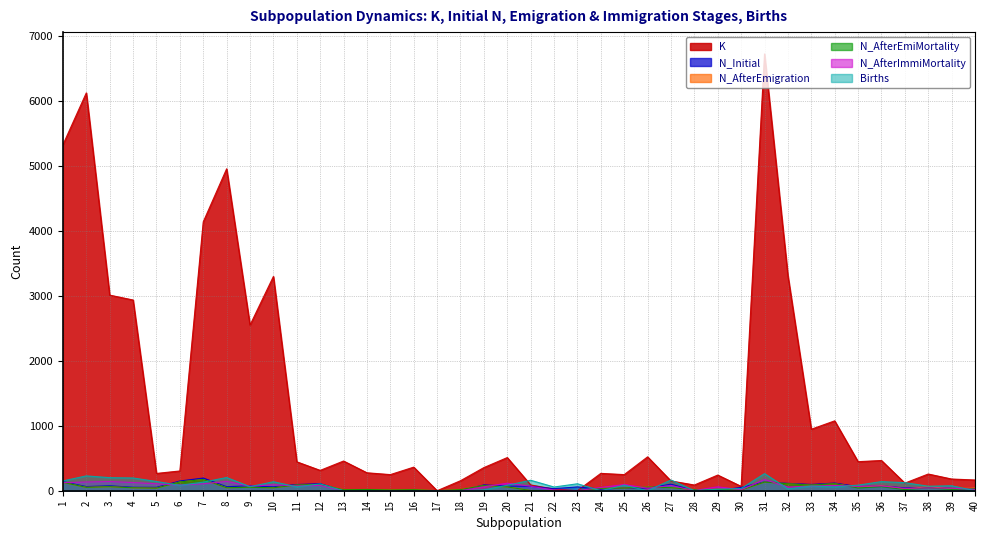

How many positive values does the Births series have?

30